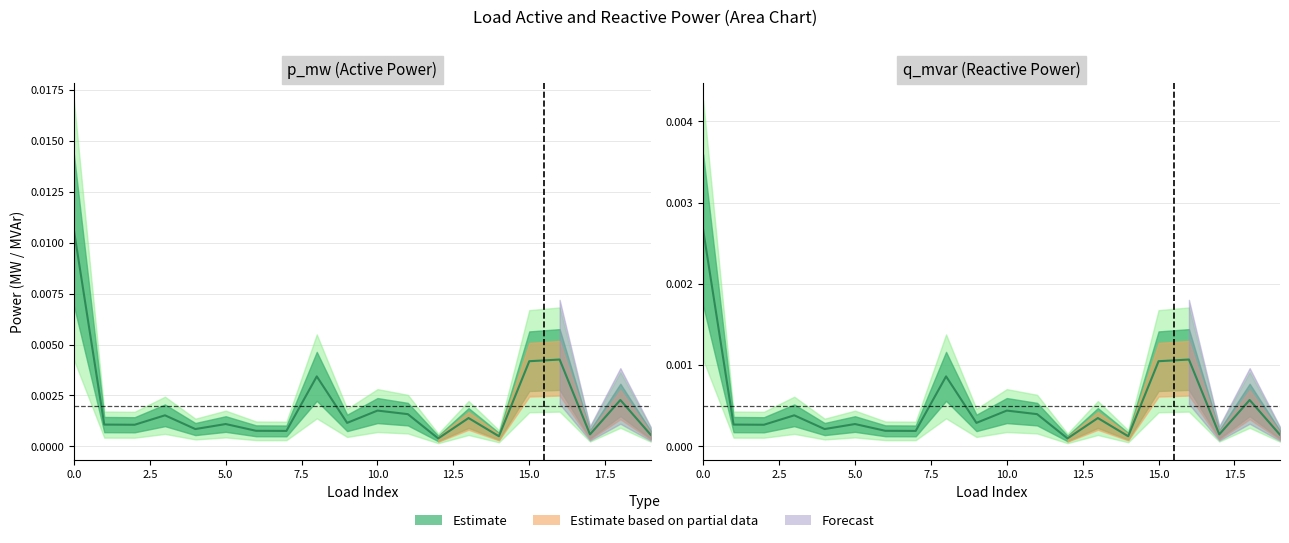

List the series in order of their overall mean, highest first.

p_mw, q_mvar